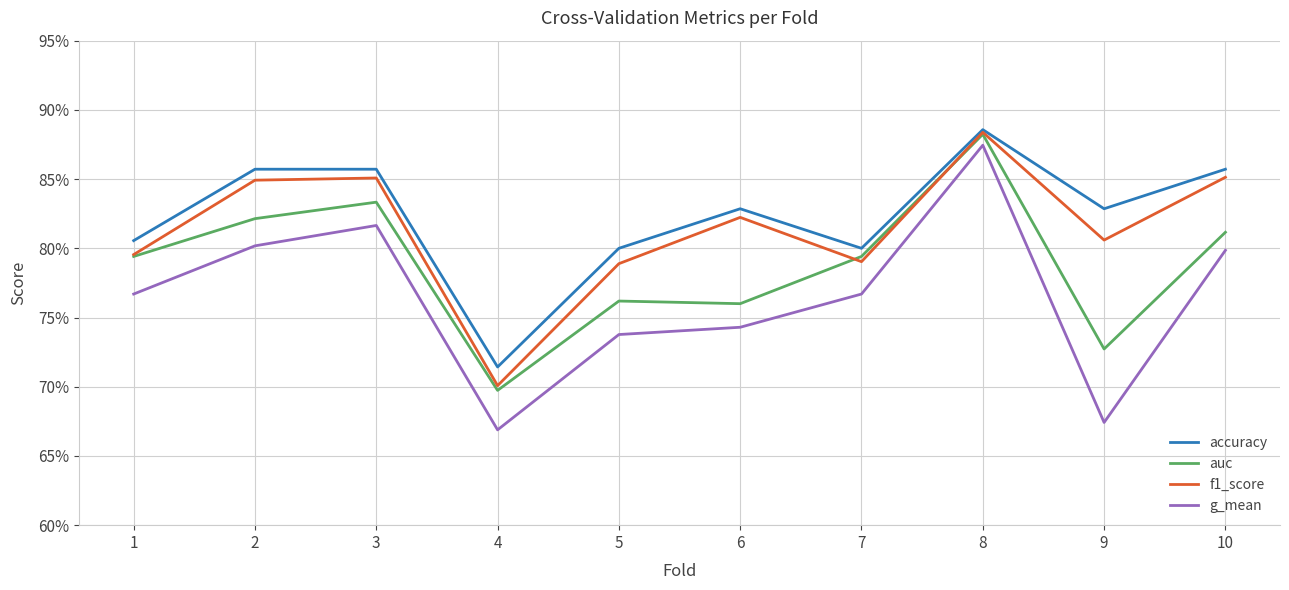

Where is the first local minimum for f1_score?

4